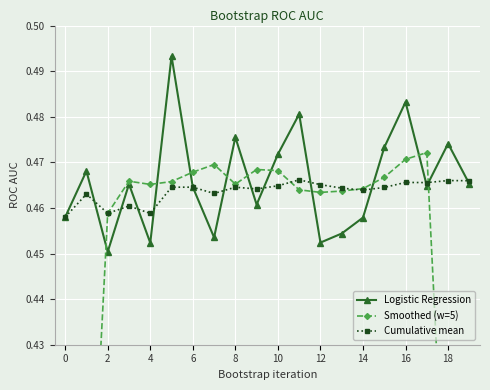

True or false: Cumulative mean has a value of 0.7 at 12.

False